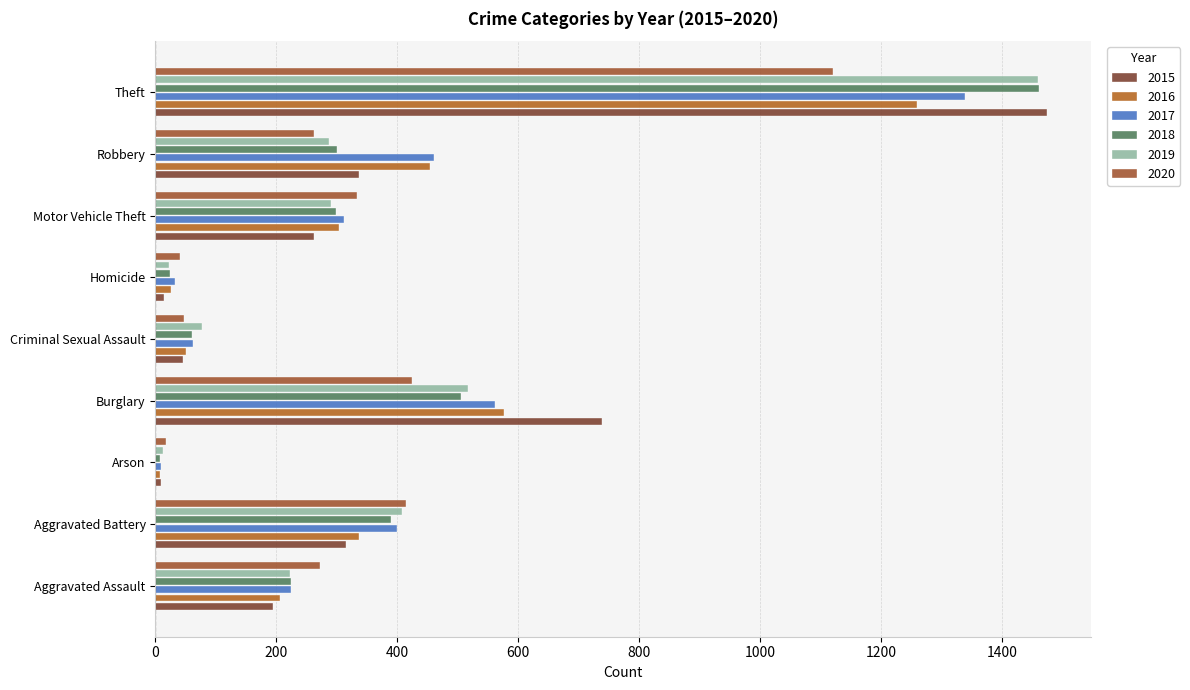

At which label does 2019 first exceed 287?

Aggravated Battery